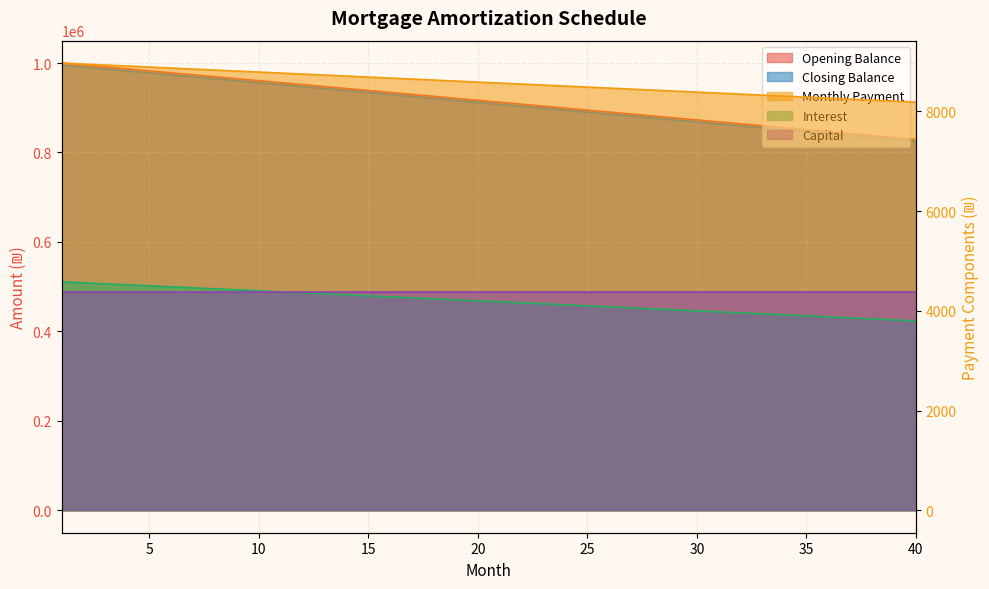

Which series changed the most between 13 and 29?

closing_balance